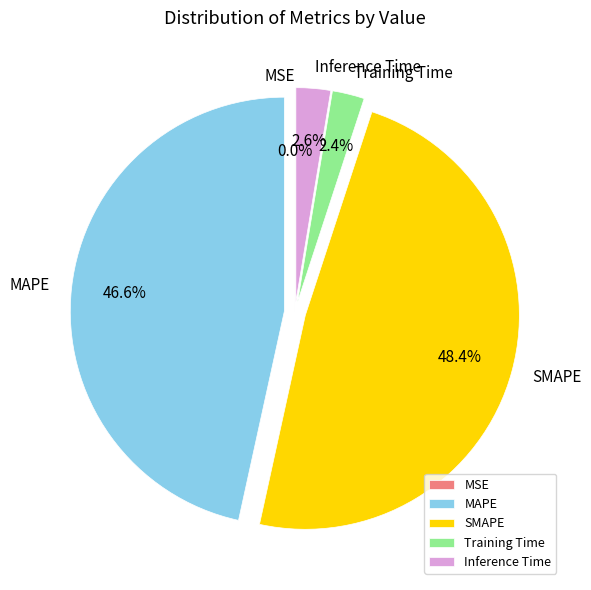

Does any single category account for the majority?

No